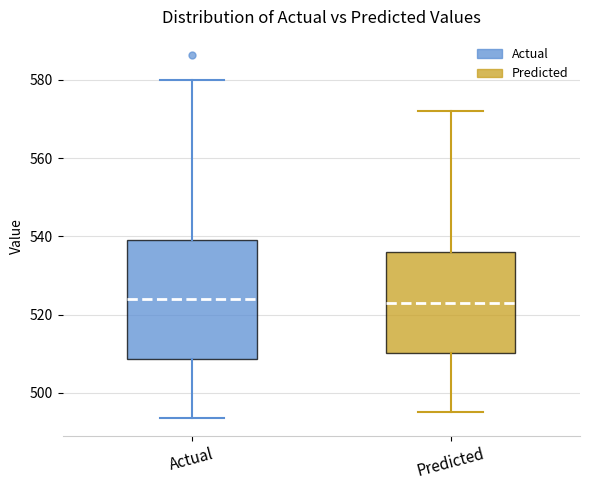

Reading left to right, read every box against the y-axis: the position of its median line, the range the box covers, and the ends of its whiskers. The values are not printed on the chart, so give them approximately, as read against the axis.

Actual: median 524, box 508 to 540, whiskers 494 to 580
Predicted: median 522, box 510 to 536, whiskers 496 to 572